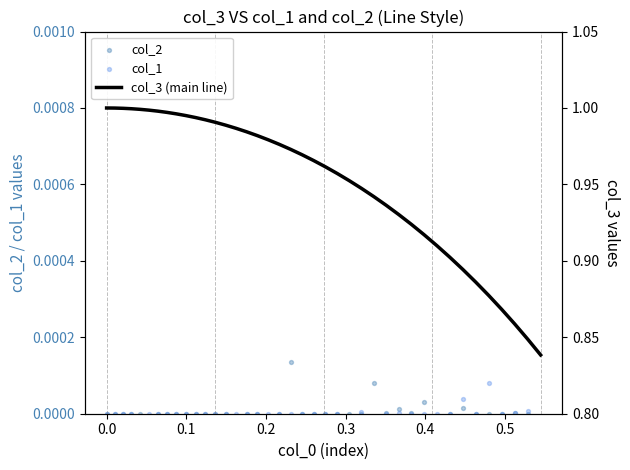

Is the value of col_1 at 39 greater than the value of col_3 (main line) at 0.1?

No